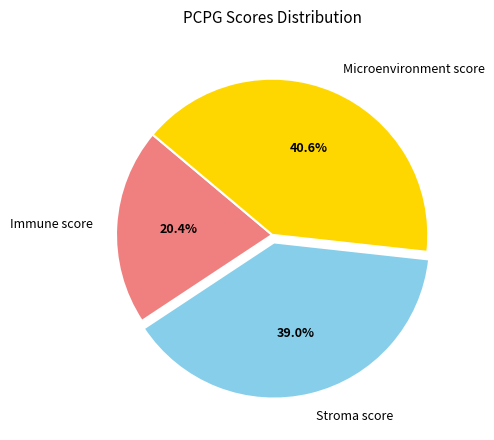

Rank the categories by value from lowest to highest.

Immune score, Stroma score, Microenvironment score